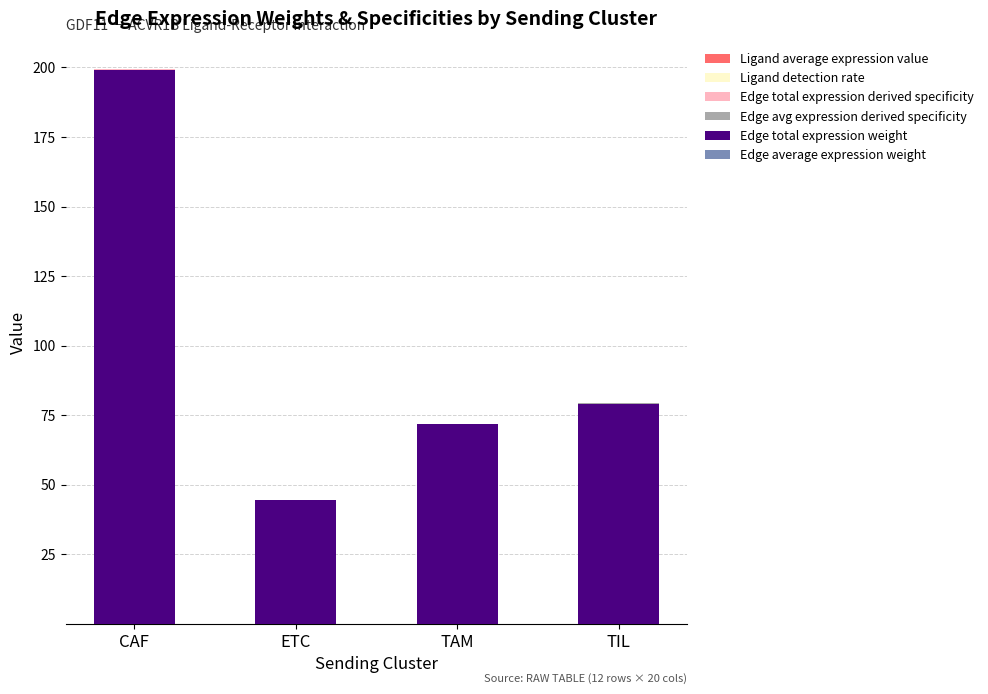

Does the chart contain stacked bars?

Yes